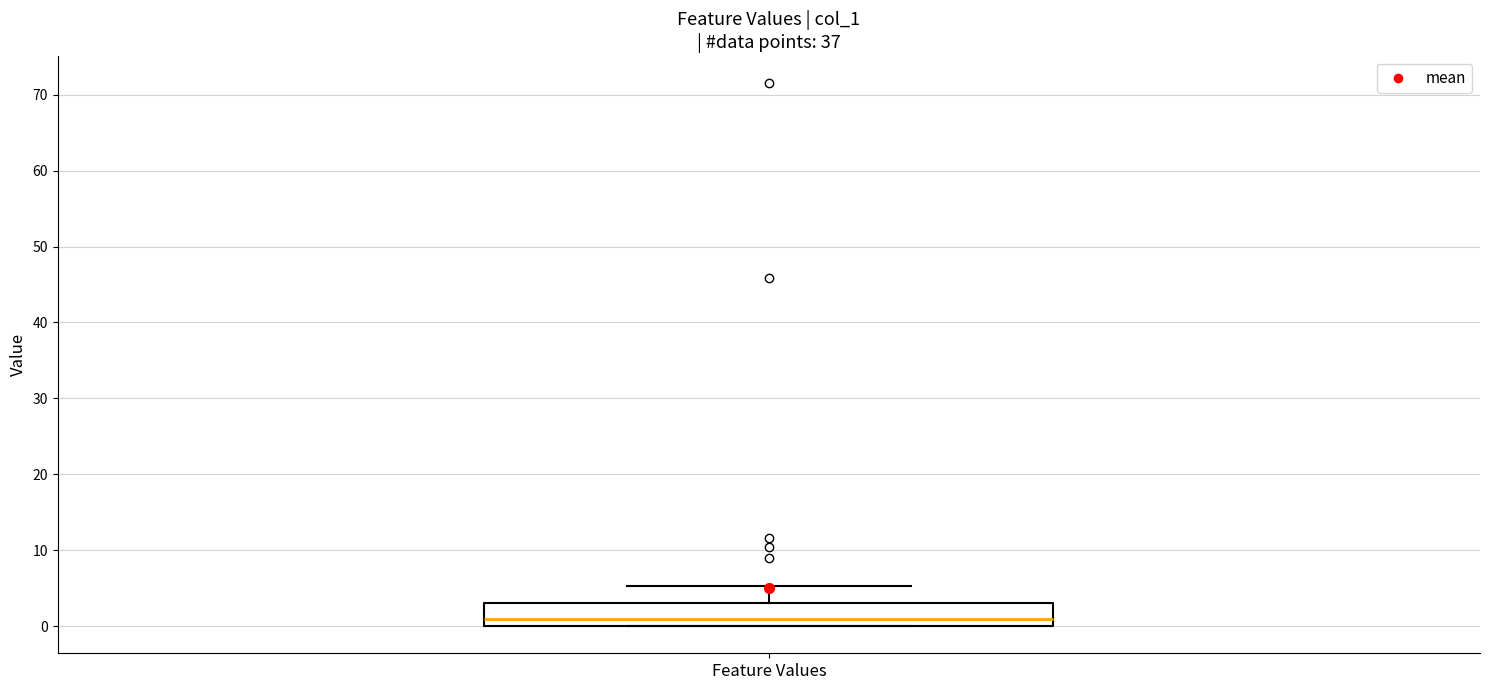

Where is the upper edge of the box for Feature Values on the y-axis? The values are not printed on the chart, so give them approximately, as read against the axis.

3